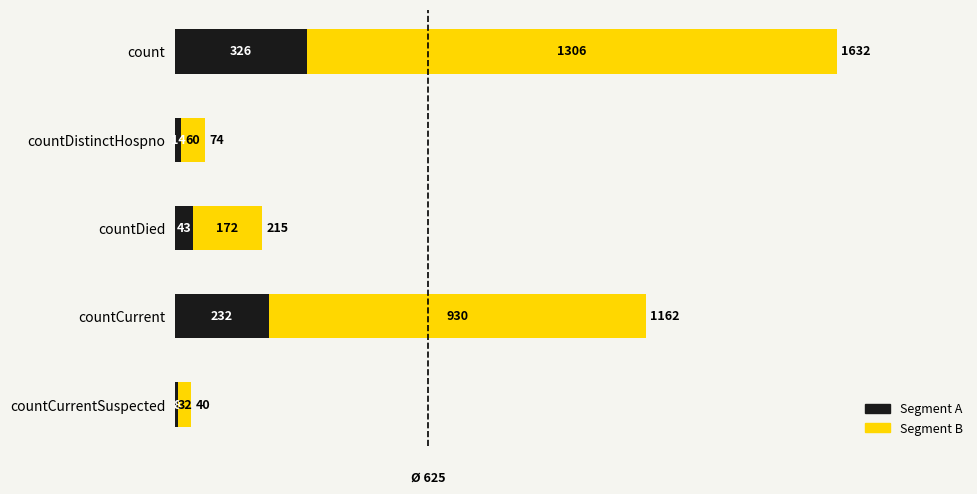

Read the Segment A value at countCurrentSuspected.

8